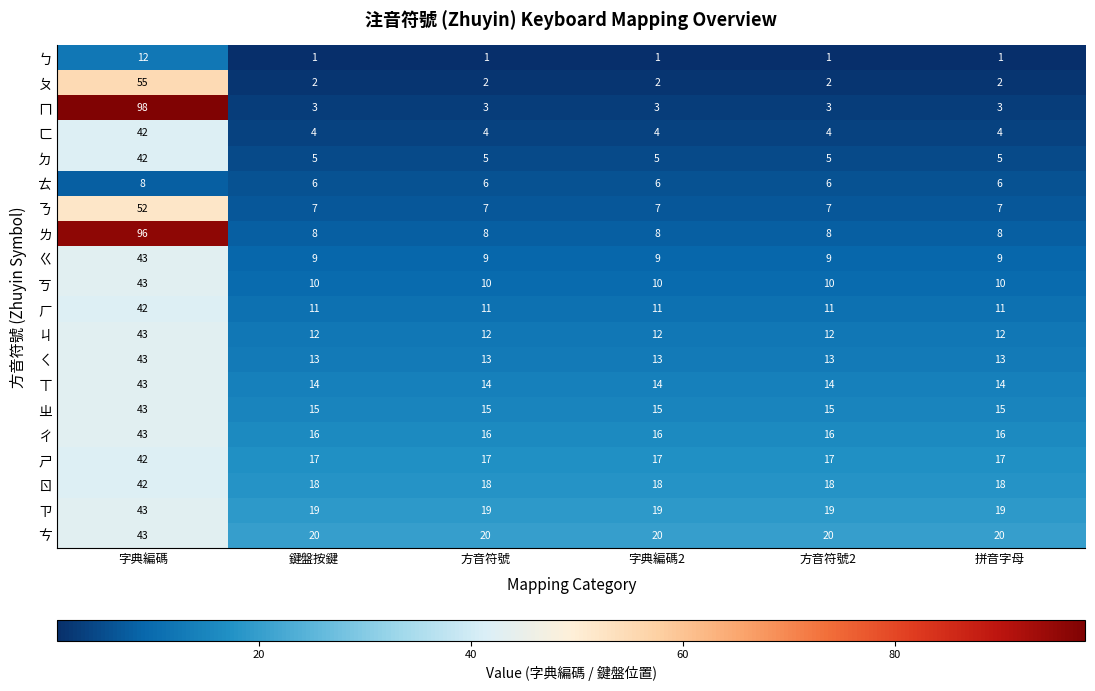

Read the ㄇ value at 字典編碼, to the nearest 10.

100